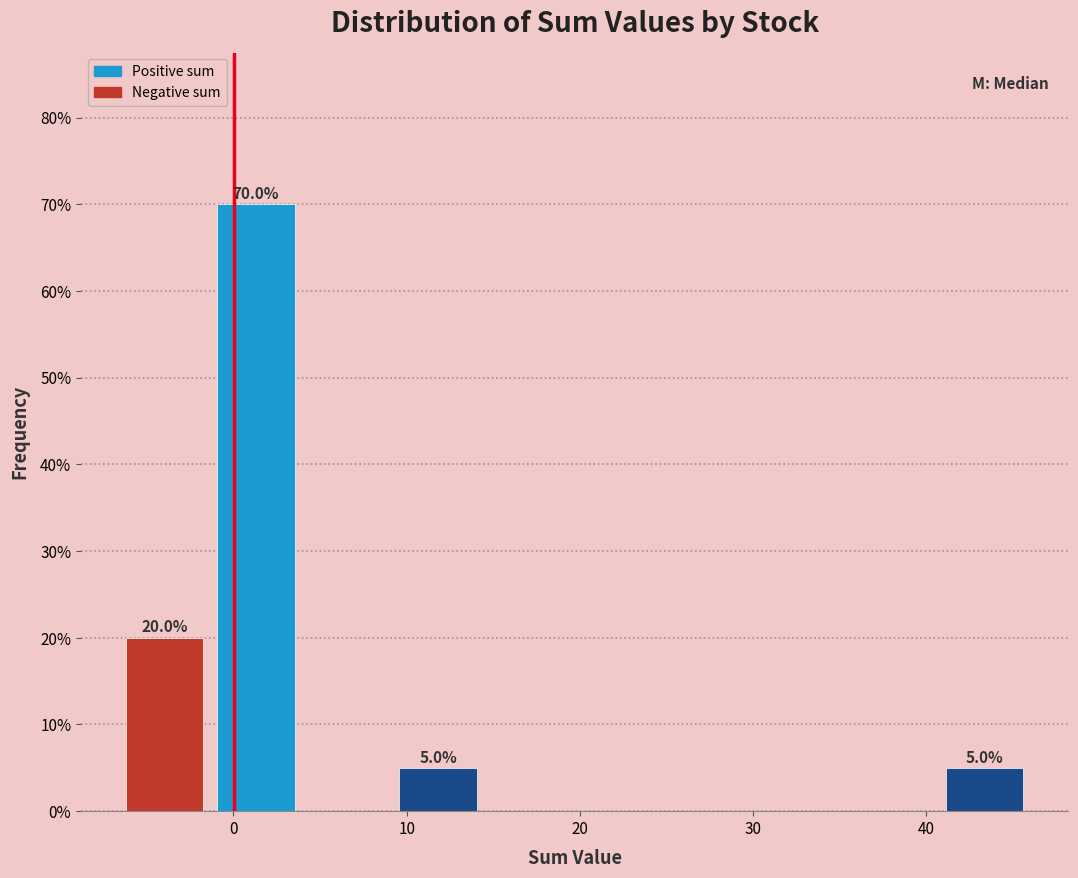

Over which range of the x-axis is the bar tallest?

-1 to 4